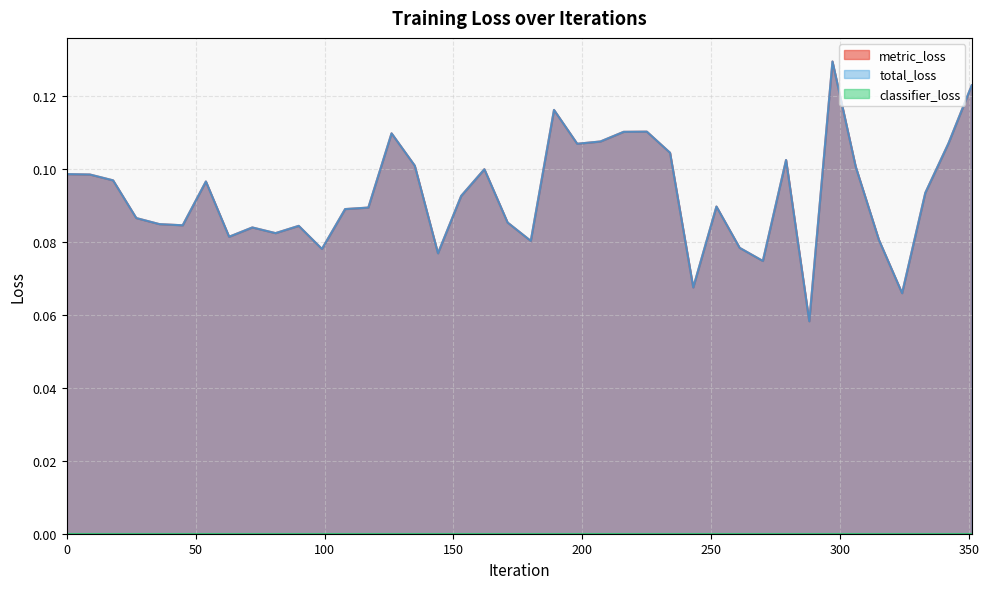

True or false: metric_loss and total_loss intersect in this chart.

False